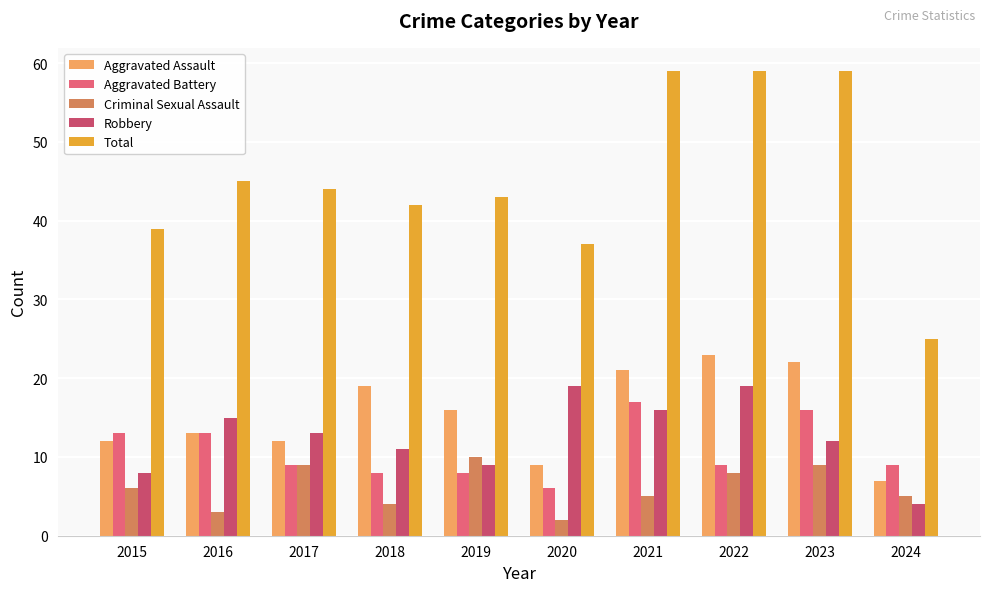

True or false: Aggravated Assault has a value of 14 at 2020.

False